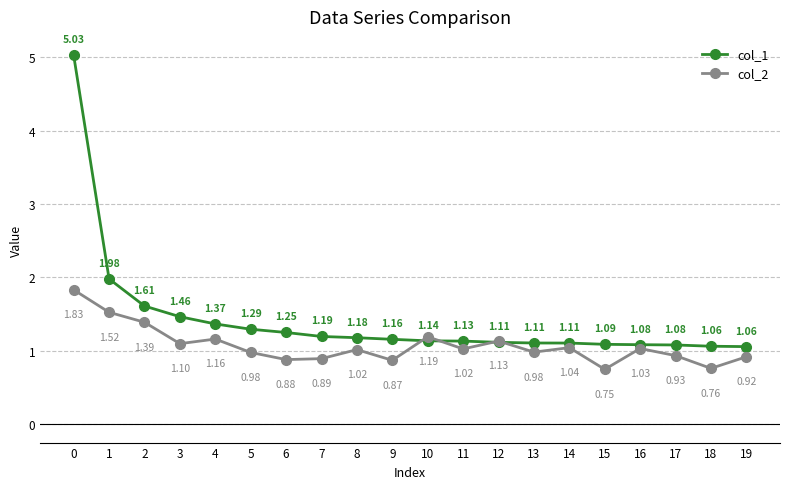

What is the difference between the maximum and second lowest values in the col_2 series?

1.1